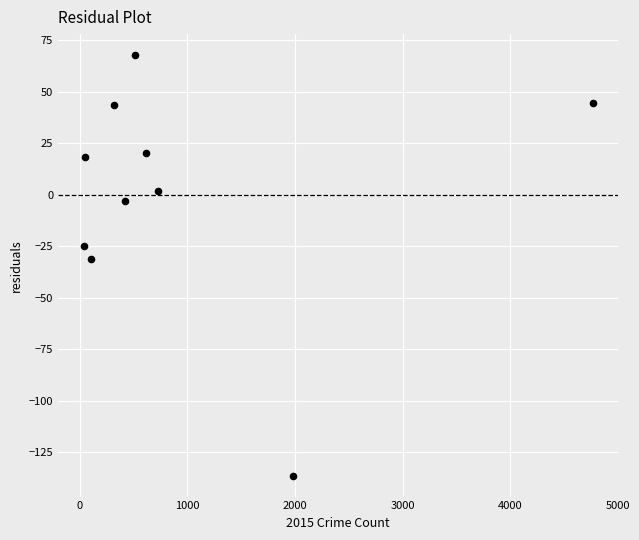

What is the range of X values (max minus min)?

4735.0